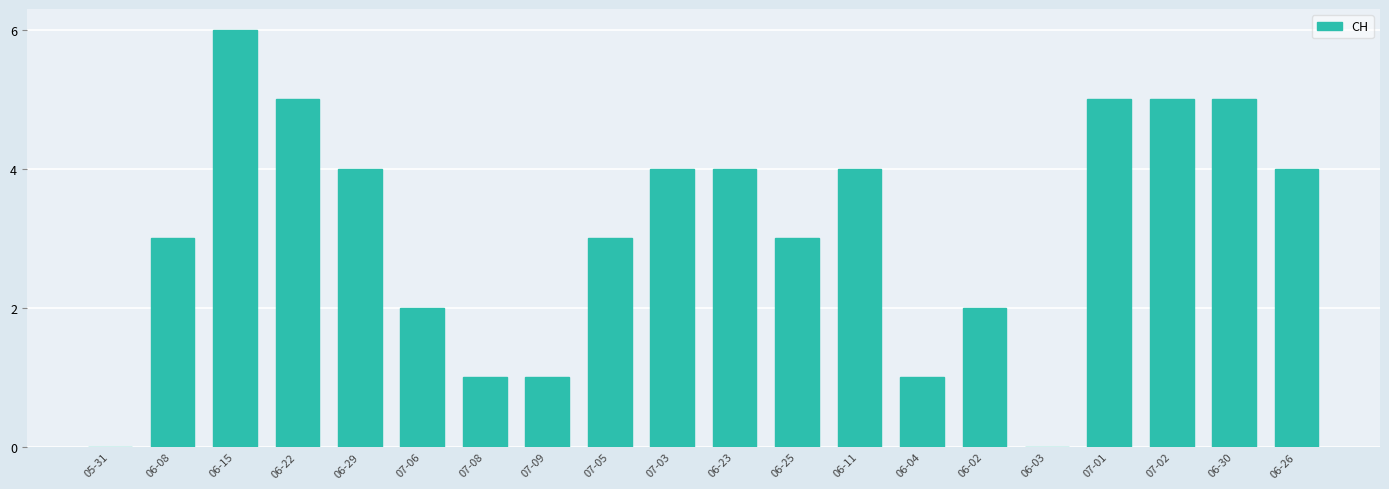

Count the number of categories in the chart.

20